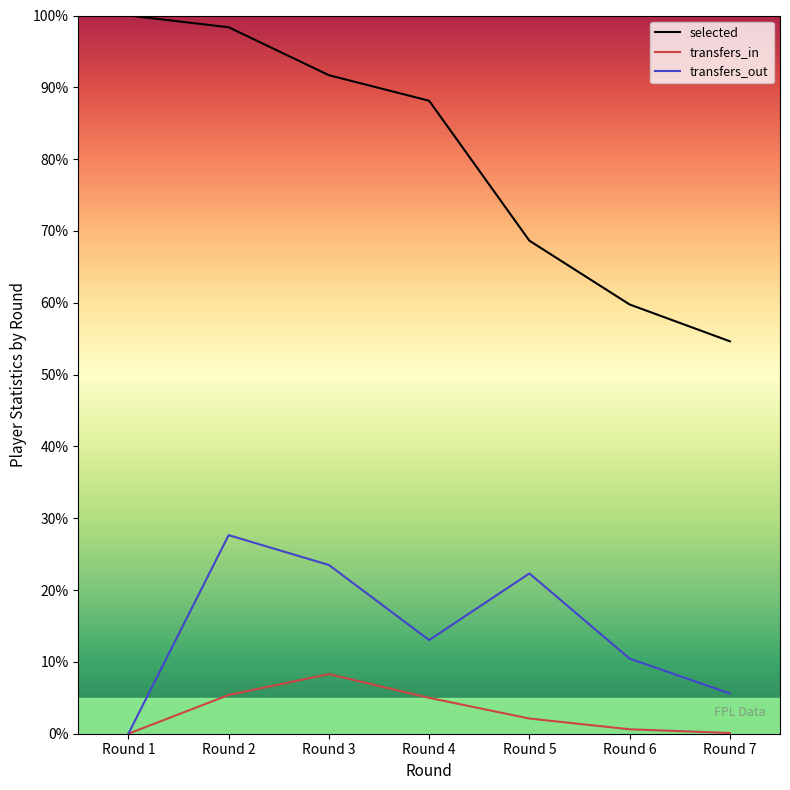

How many values in the selected series exceed 88?

4